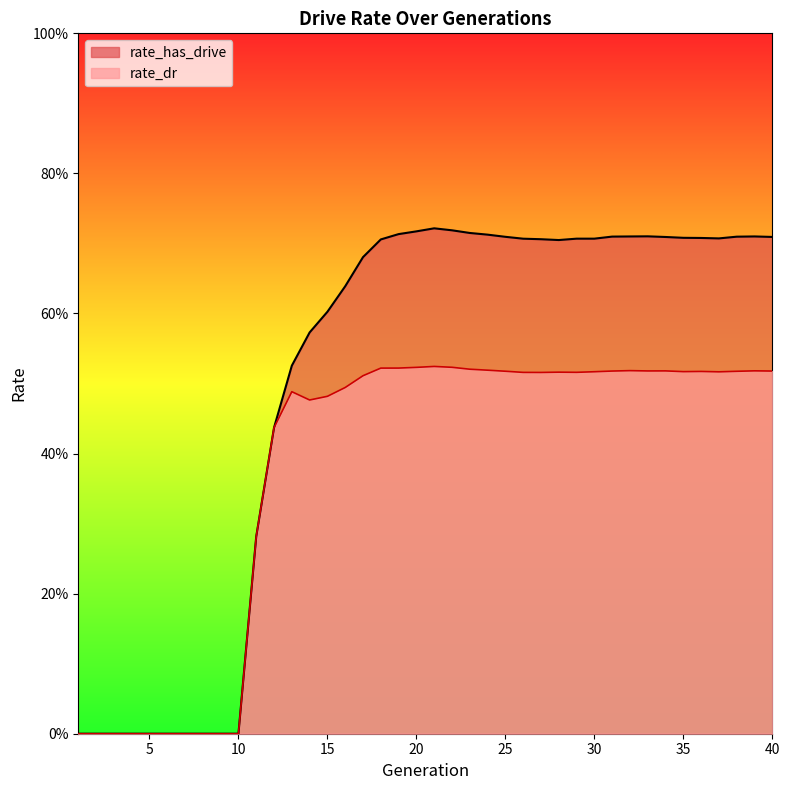

How many positive values does the rate_has_drive series have?

30